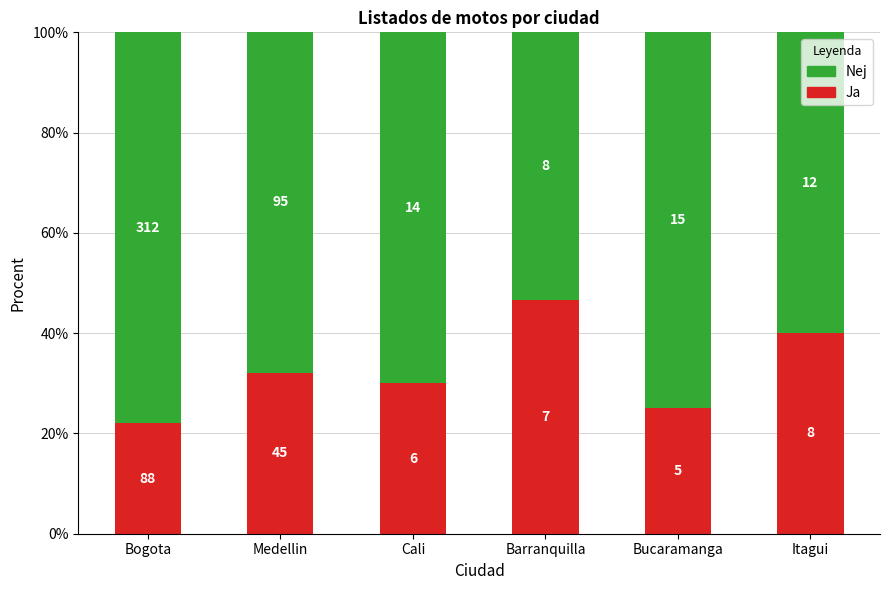

Are the bars horizontal?

No